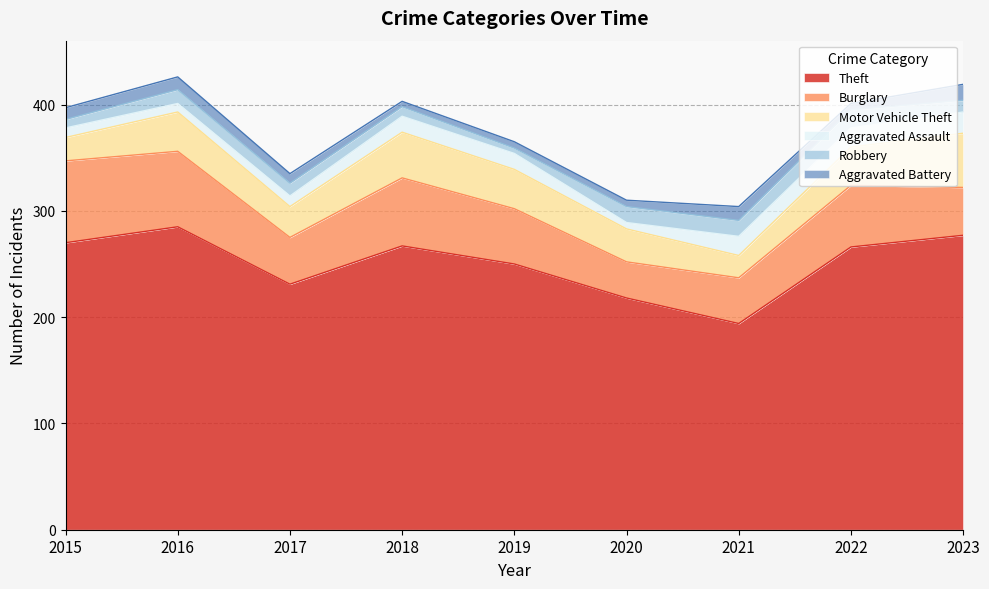

What is the total value across all series at 2019?

365